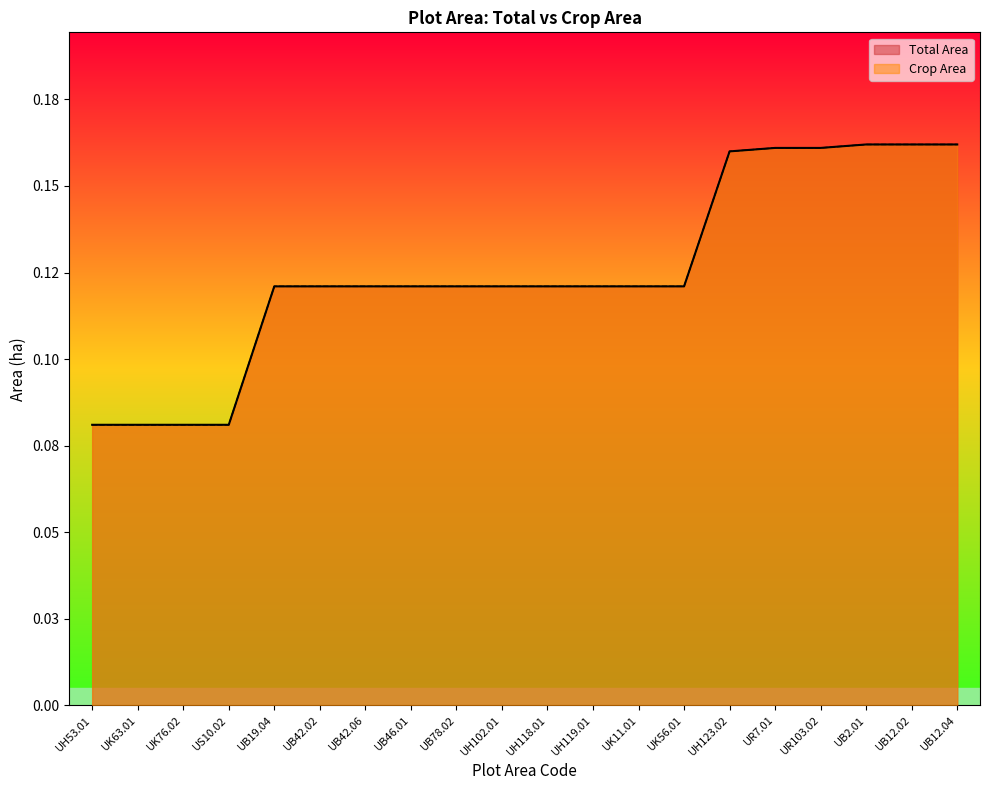

At how many categories does at least one series exceed 0?

20